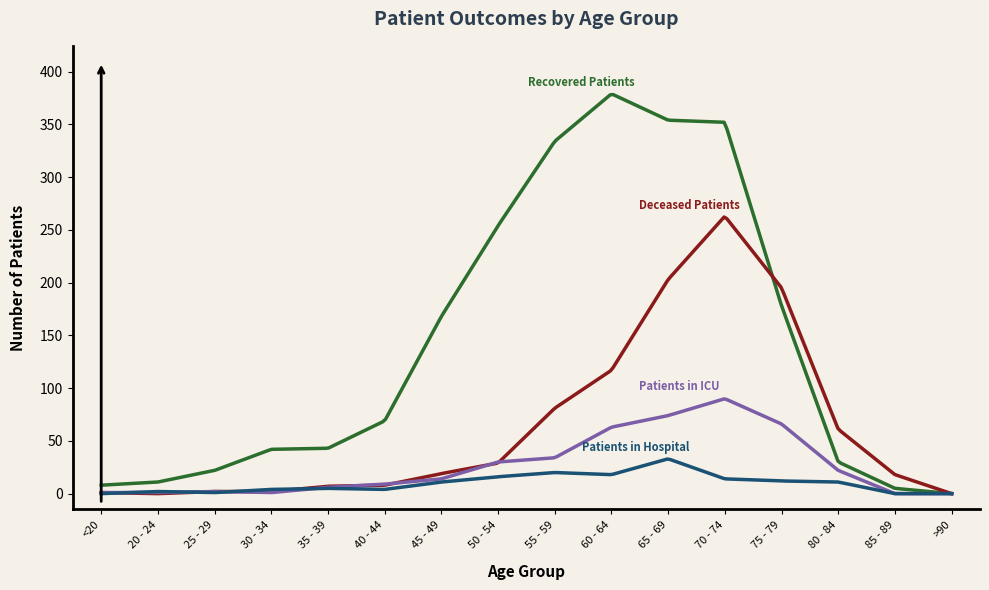

What is the maximum value shown in the chart?

378.2